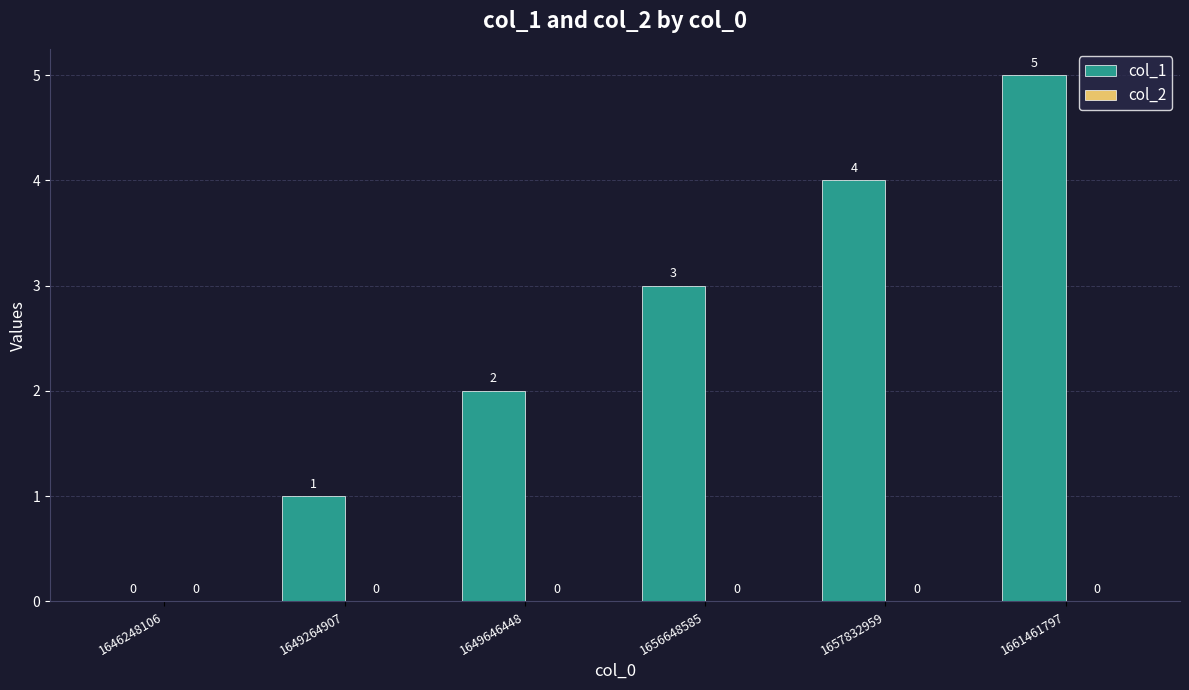

Which has a higher value, 1661461797 or 1649646448?

1661461797